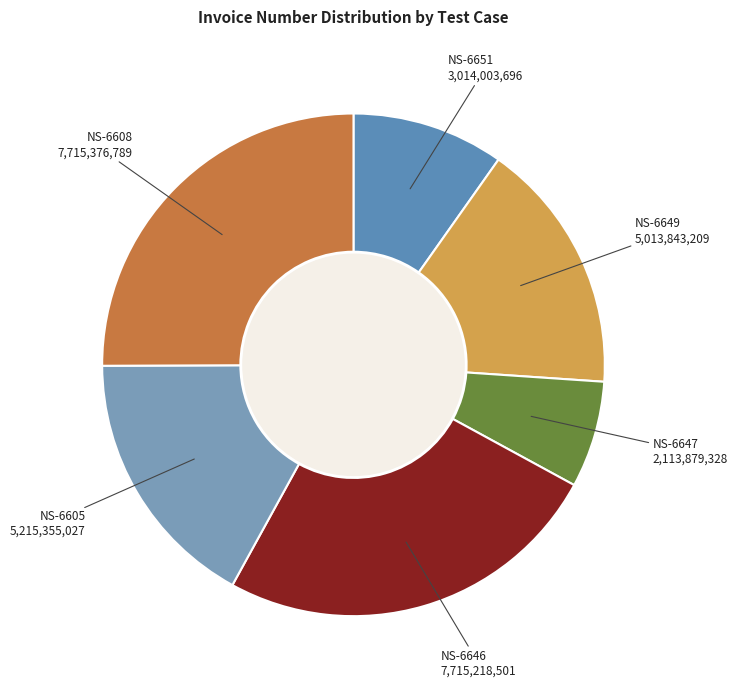

Count the number of slices in the pie.

6